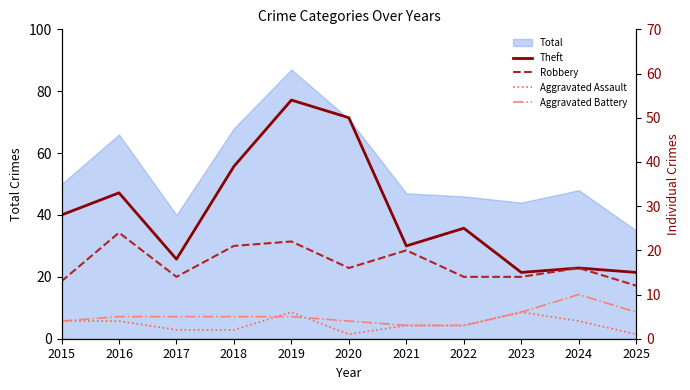

How many categories are shown in the chart?

11